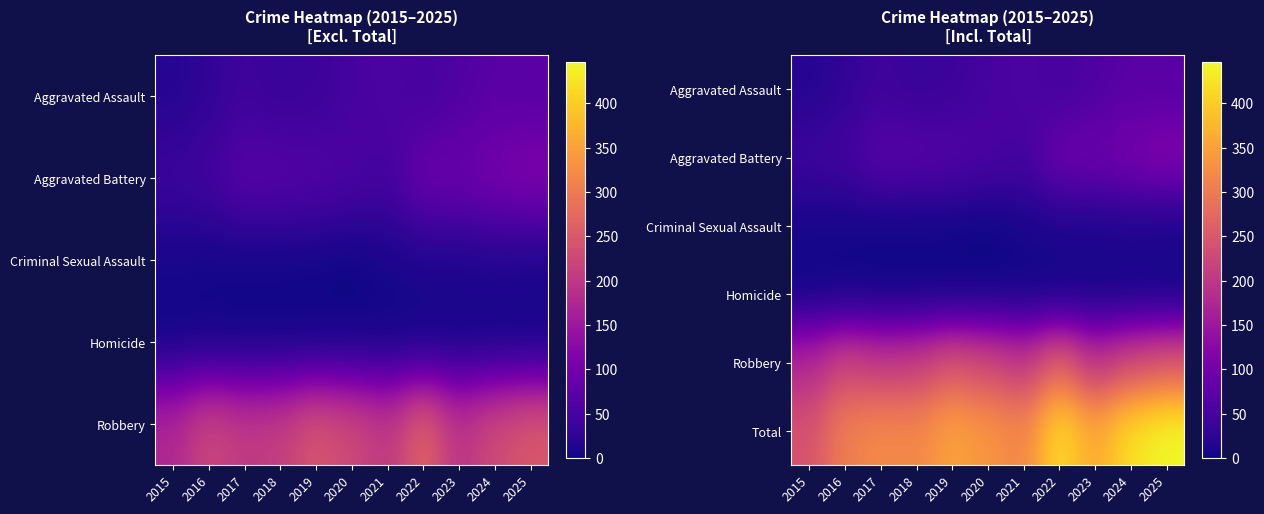

What is the difference between the second highest and minimum values in the Aggravated Battery series?

64